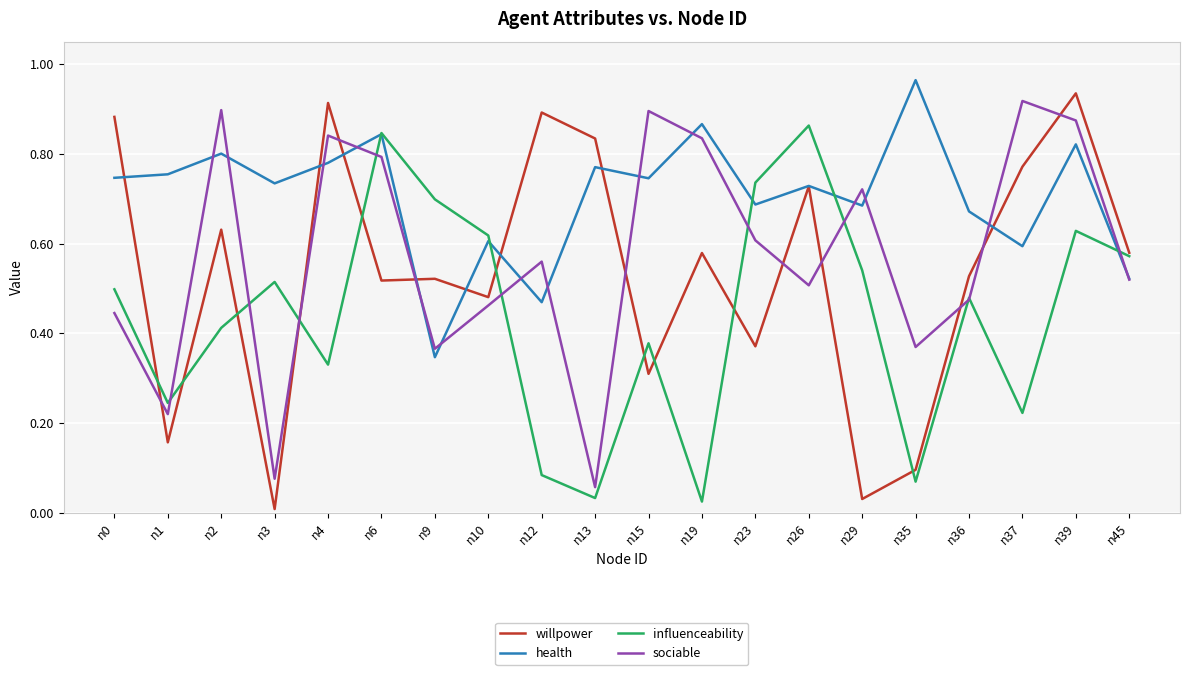

Which series has the largest total across all categories?

health